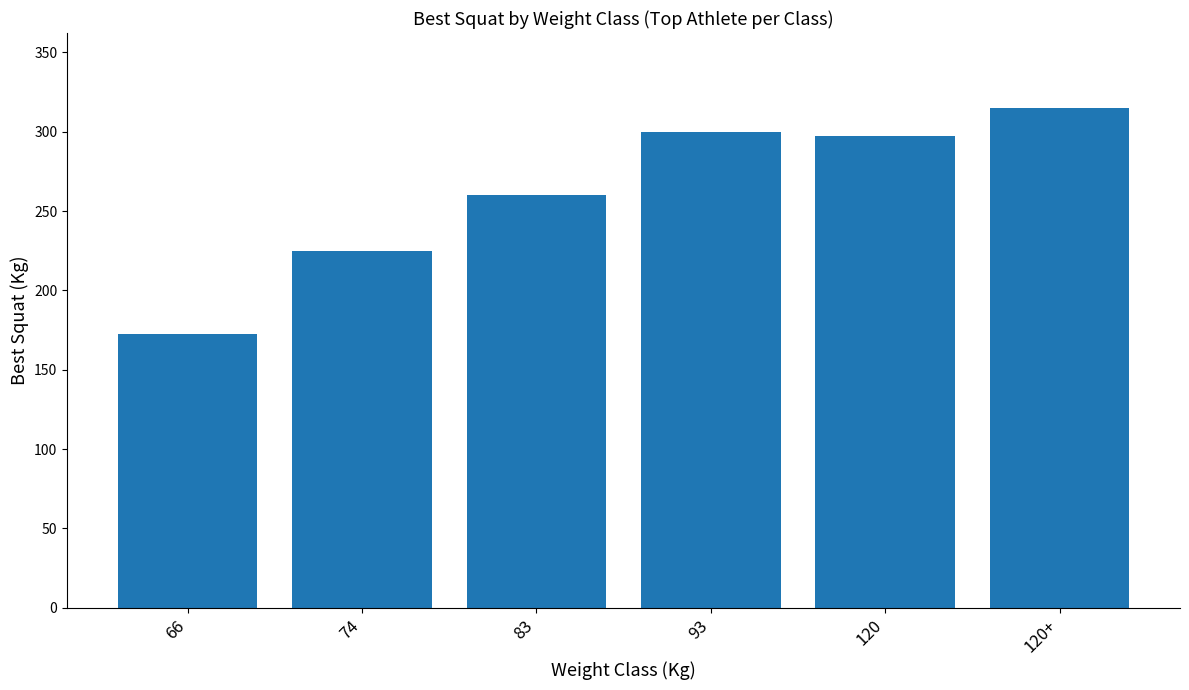

Where does the data first go above 297?

93